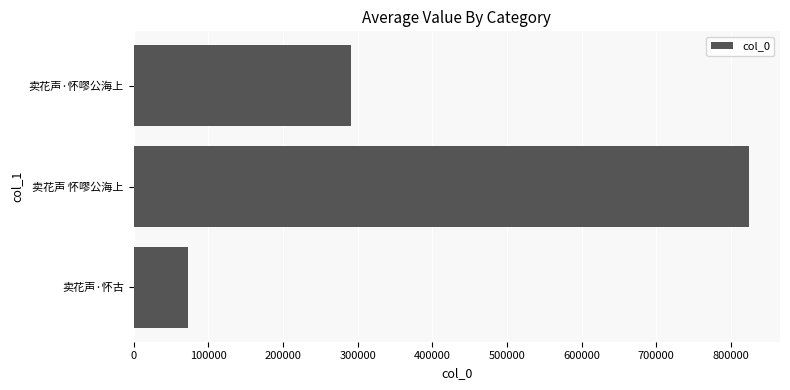

Count the values in the range 72617 to 824467.

3